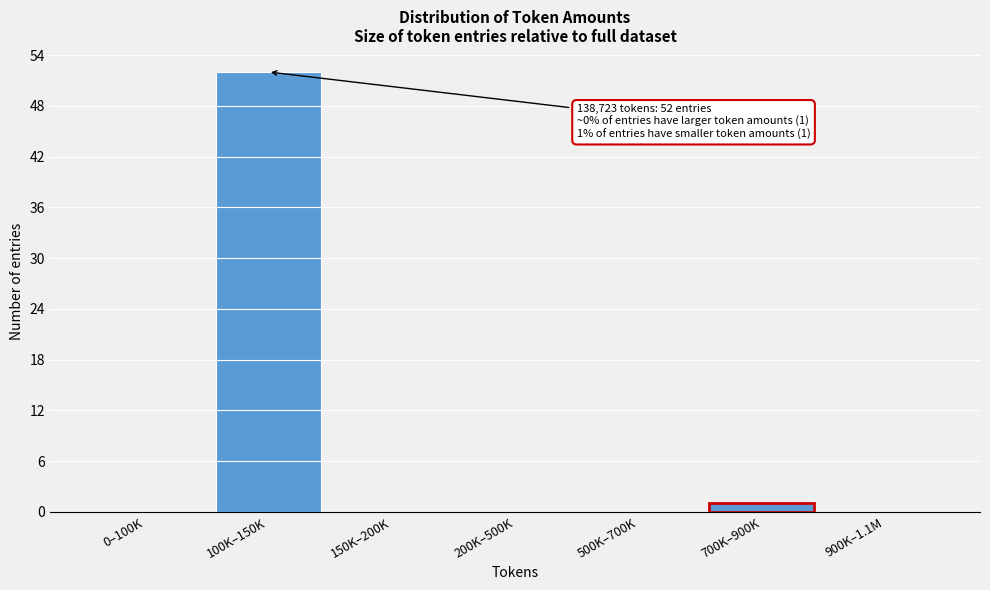

Reading right to left, list all the values displayed in this chart.

900K–1.1M=0	700K–900K=1	500K–700K=0	200K–500K=0	150K–200K=0	100K–150K=52	0–100K=0